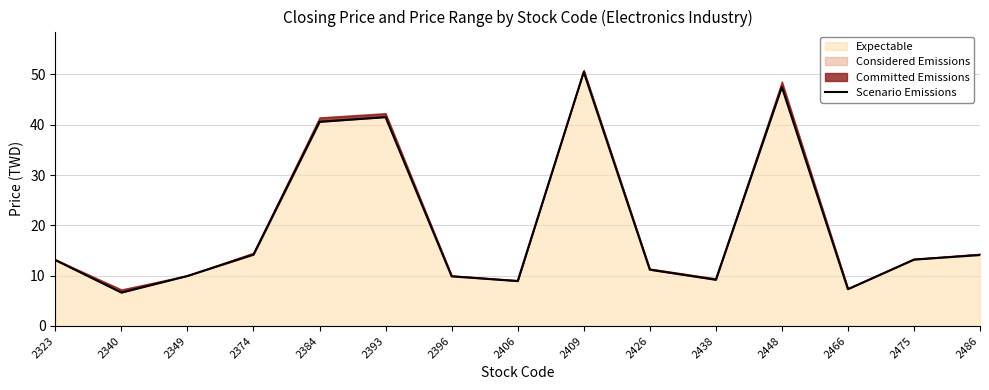

Reading left to right, extract all data points from this chart.

2323=13.1	2340=6.7	2349=9.9	2374=14.2	2384=40.6	2393=41.5	2396=9.9	2406=8.9	2409=50.5	2426=11.2	2438=9.2	2448=47.5	2466=7.3	2475=13.2	2486=14.1